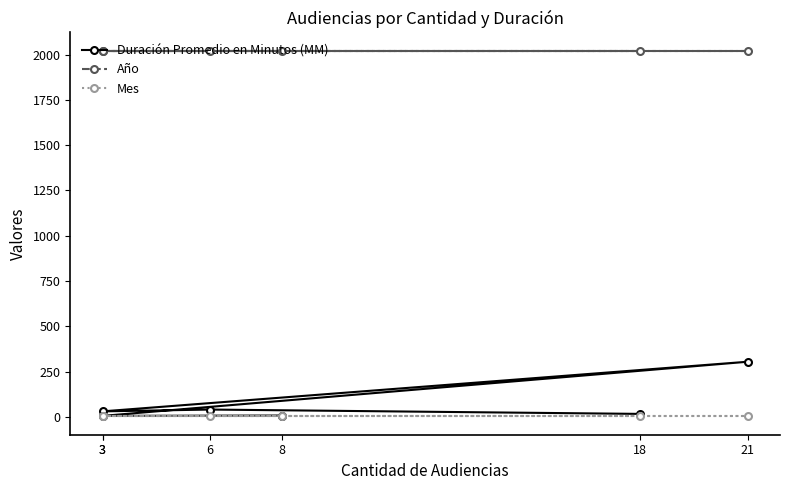

Rank the series by their maximum value, from highest to lowest.

Año, Duración Promedio en Minutos (MM), Mes